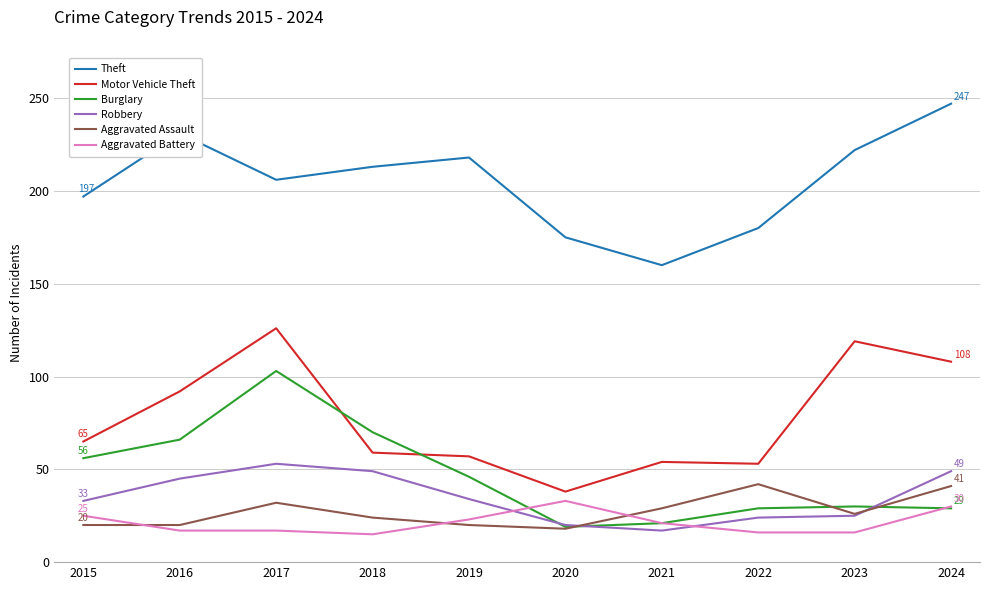

True or false: Aggravated Battery has more than 2 points higher than both neighbors.

False